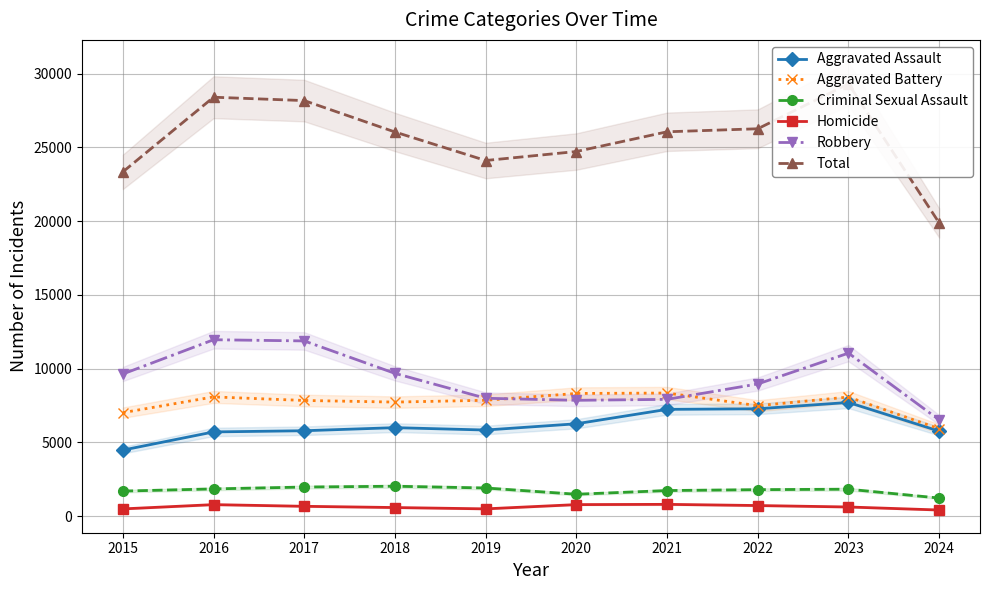

What is the total value across all series at 2024?

39752